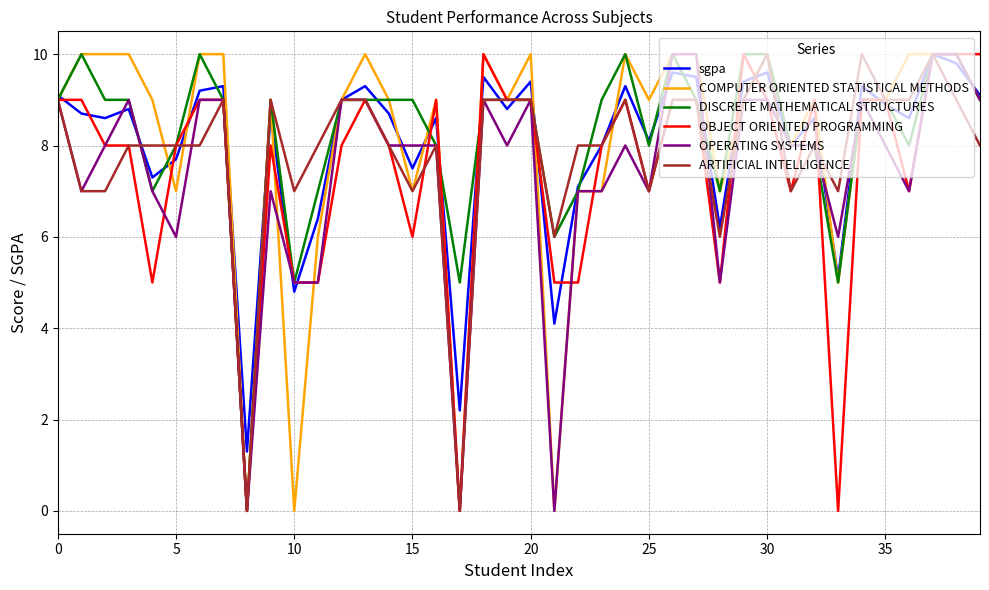

What is the maximum value shown in the chart?

10.0